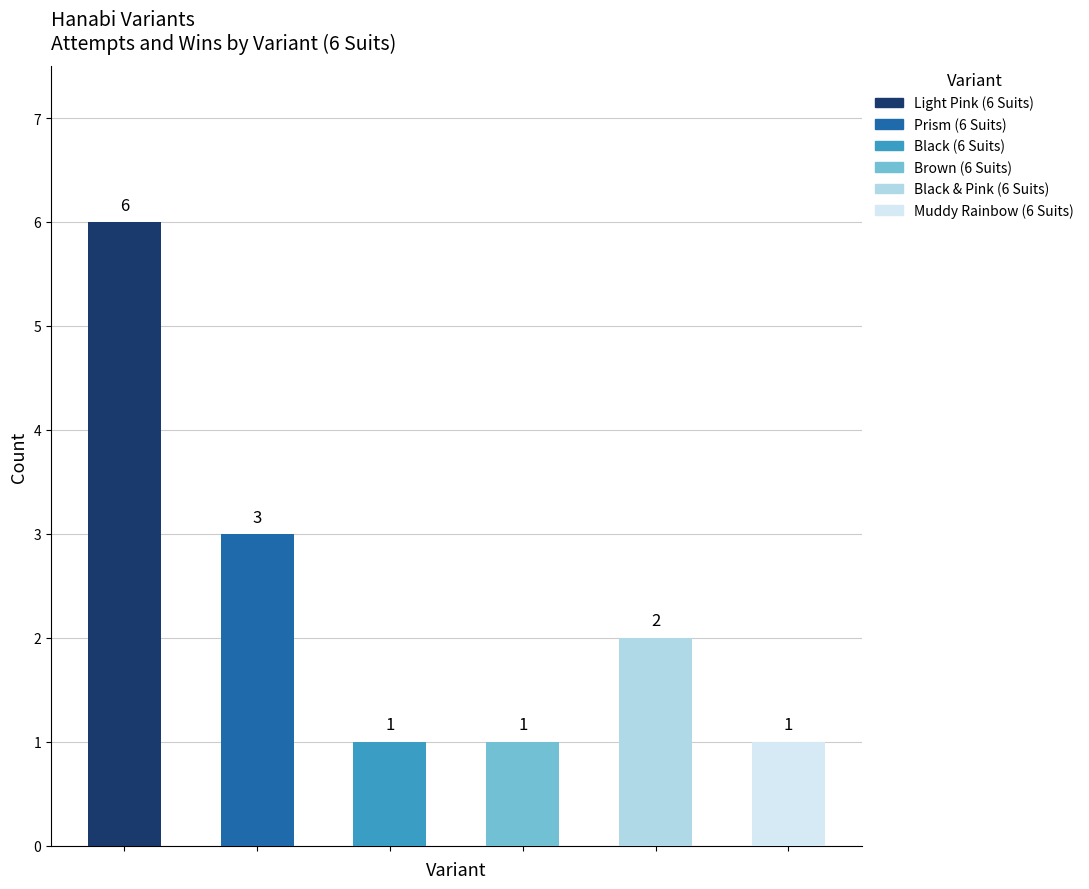

What is the average value of the attempts series?

2